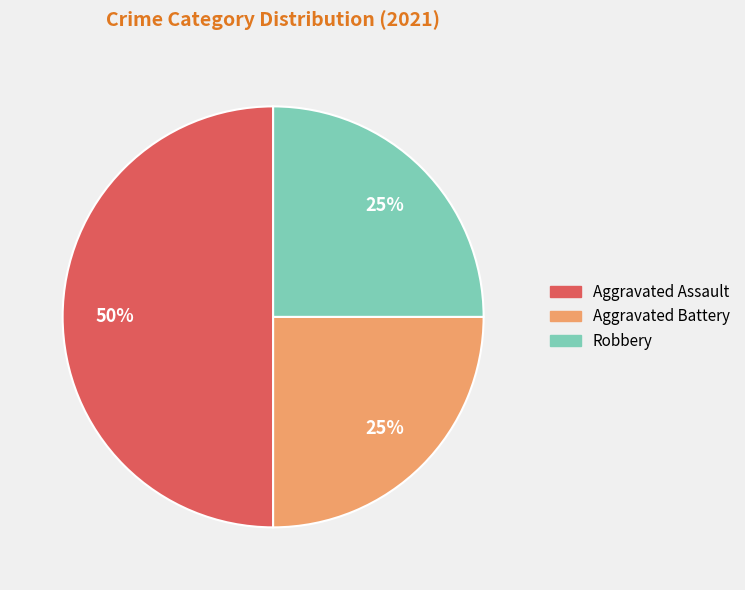

Does Robbery account for over 50% of the chart?

No